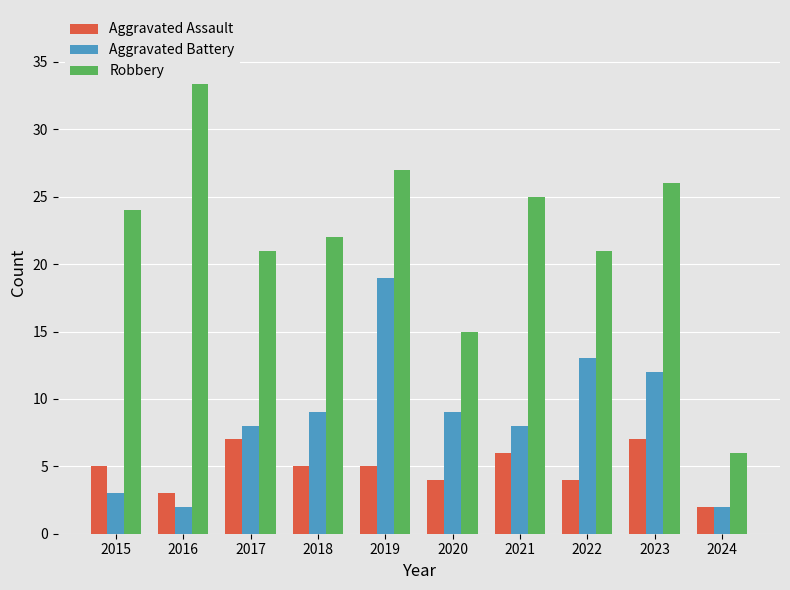

How many data points in Aggravated Battery are less than 9?

5